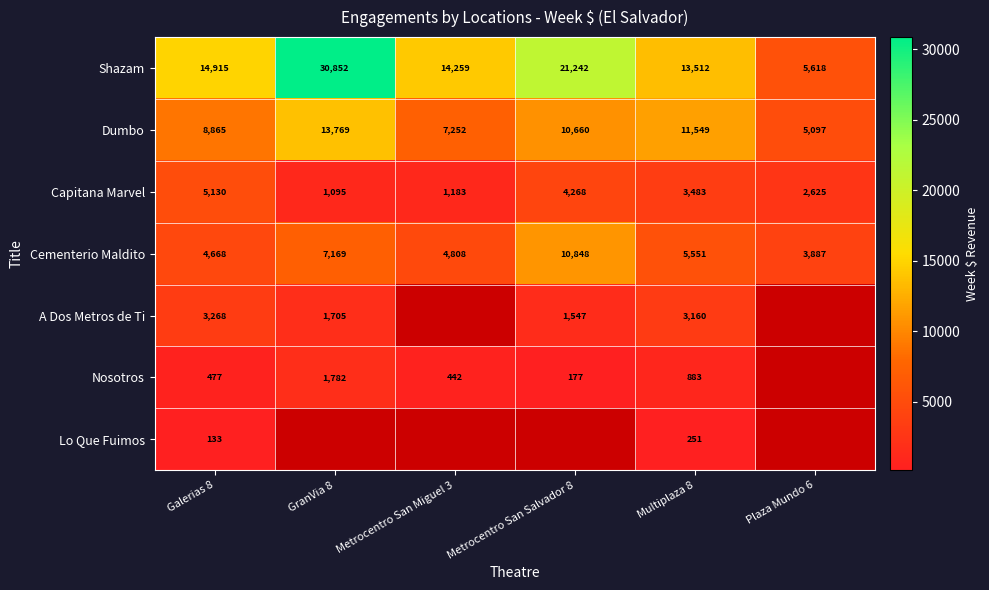

The Nosotros series shows 2796.2 at GranVia 8. True or false?

False